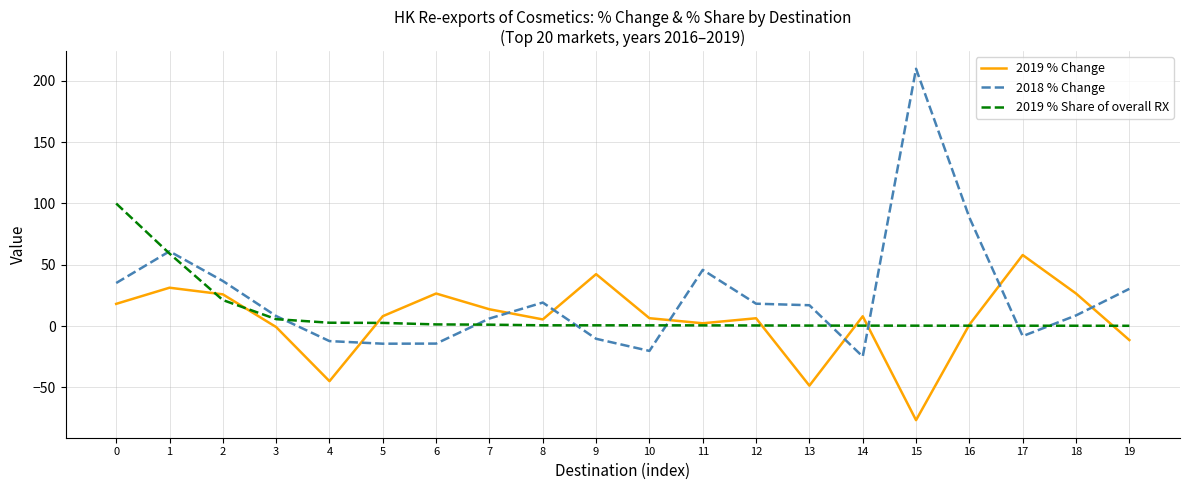

What are all the series names shown in the legend?

2019 % Change, 2018 % Change, 2019 % Share of overall RX